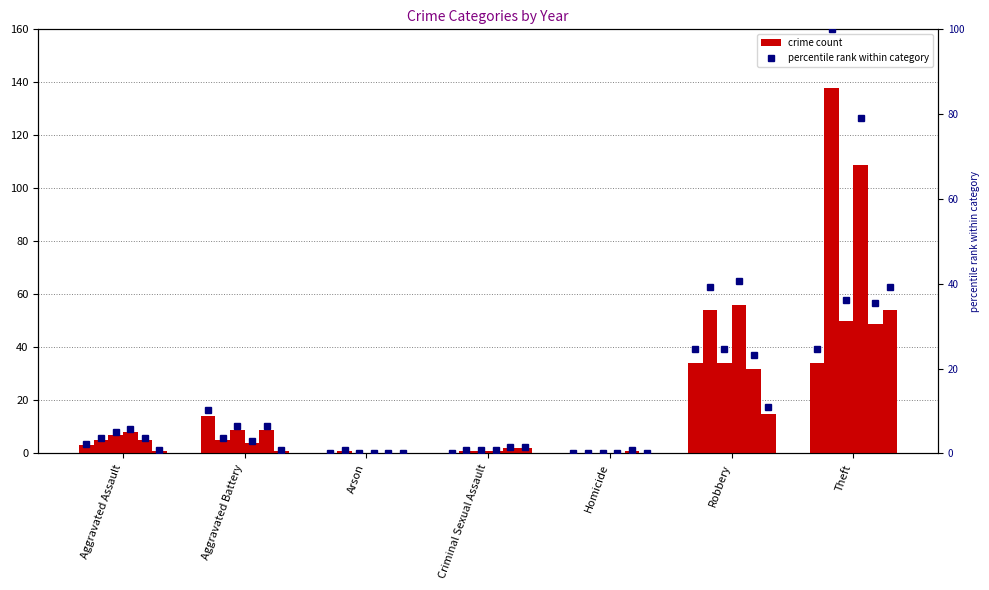

What is the difference between the second highest and minimum values in the 2022 pct rank series?

23.2